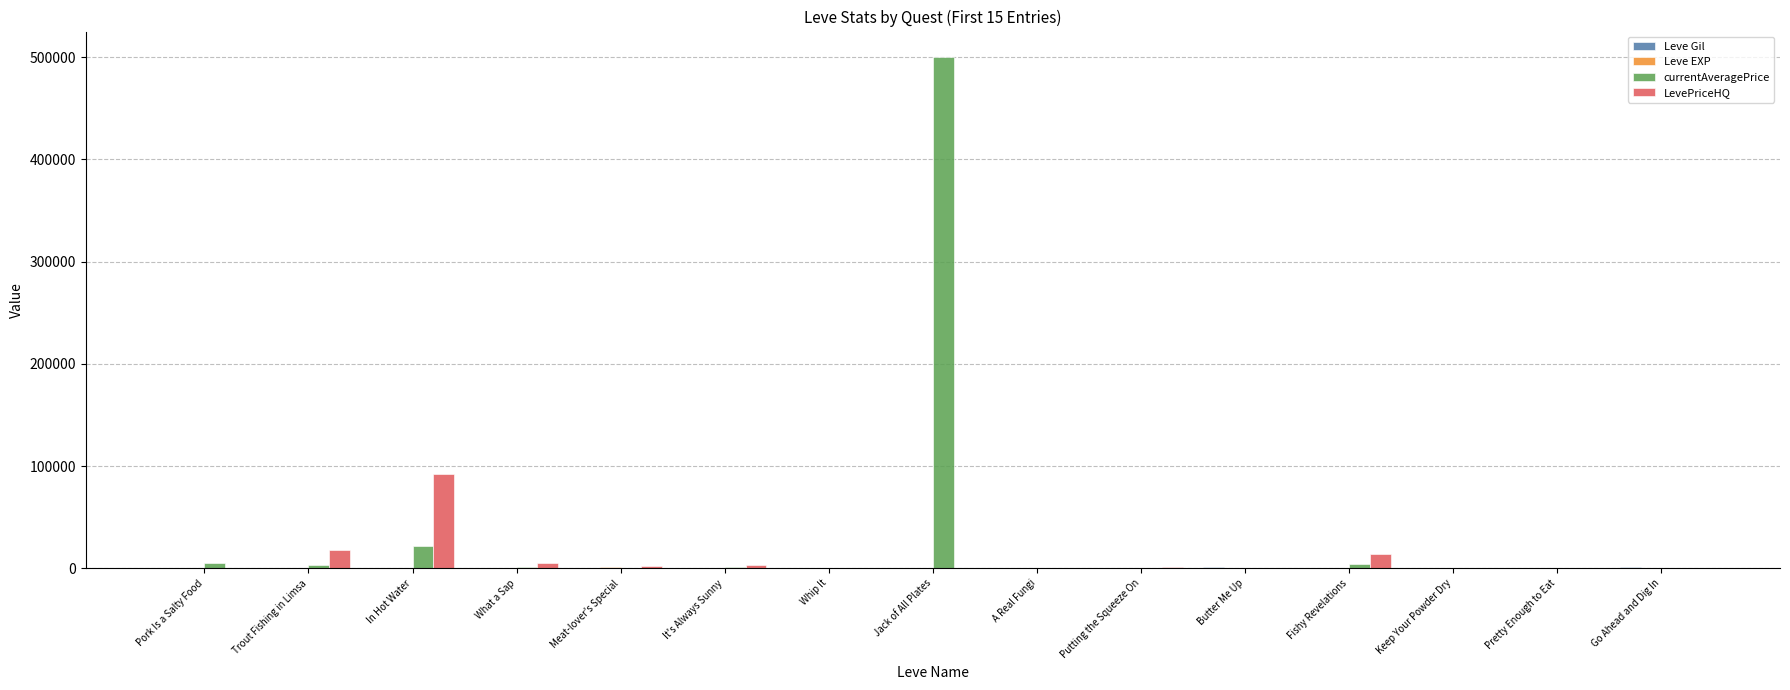

The value of LevePriceHQ at Fishy Revelations is 14400.0. True or false?

True